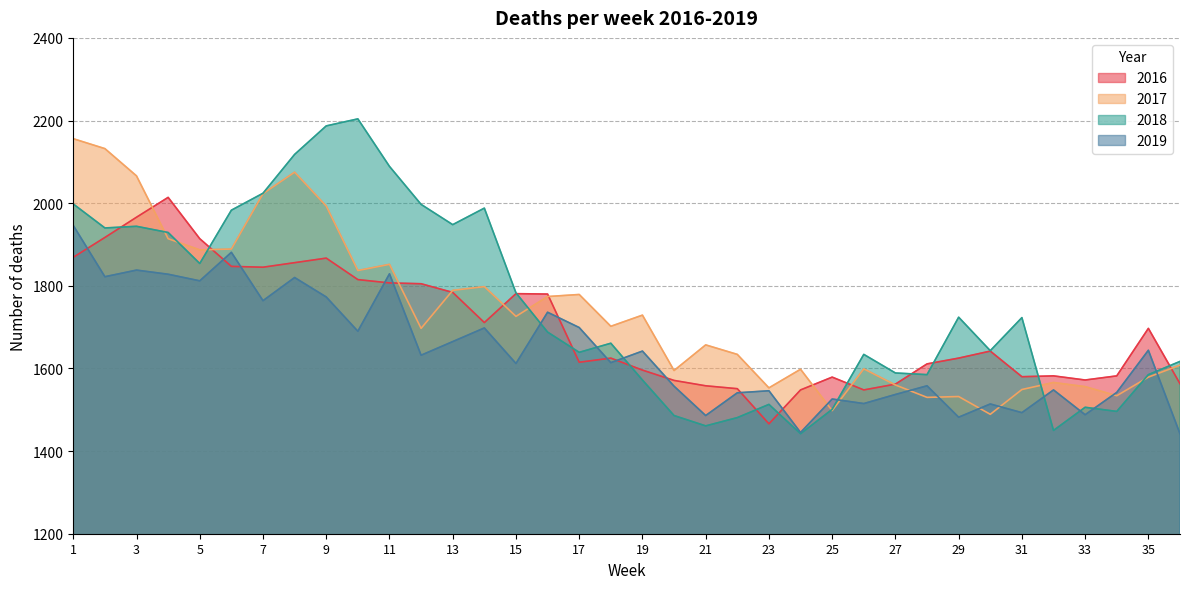

Reading left to right, transcribe all the data shown in this chart.

2017: 1=2156	2=2132	3=2066	4=1914	5=1887	6=1889	7=2023	8=2075	9=1993	10=1837	11=1852	12=1697	13=1789	14=1798	15=1726	16=1774	17=1779	18=1702	19=1729	20=1595	21=1657	22=1634	23=1553	24=1598	25=1498	26=1599	27=1560	28=1530	29=1532	30=1489	31=1549	32=1566	33=1556	34=1534	35=1579	36=1608
2018: 1=1998	2=1940	3=1944	4=1929	5=1854	6=1983	7=2024	8=2118	9=2187	10=2204	11=2089	12=1997	13=1948	14=1988	15=1783	16=1688	17=1639	18=1661	19=1572	20=1486	21=1461	22=1481	23=1513	24=1442	25=1501	26=1634	27=1589	28=1585	29=1724	30=1643	31=1723	32=1450	33=1506	34=1496	35=1585	36=1617
2019: 1=1946	2=1822	3=1838	4=1828	5=1812	6=1881	7=1764	8=1820	9=1773	10=1690	11=1829	12=1632	13=1665	14=1698	15=1612	16=1736	17=1699	18=1614	19=1642	20=1557	21=1486	22=1541	23=1546	24=1445	25=1526	26=1515	27=1537	28=1558	29=1482	30=1514	31=1493	32=1548	33=1488	34=1542	35=1644	36=1442
2016: 1=1869	2=1917	3=1966	4=2014	5=1914	6=1847	7=1845	8=1856	9=1867	10=1815	11=1807	12=1805	13=1784	14=1711	15=1781	16=1780	17=1615	18=1625	19=1596	20=1571	21=1558	22=1551	23=1466	24=1548	25=1579	26=1548	27=1562	28=1611	29=1625	30=1642	31=1580	32=1582	33=1572	34=1582	35=1697	36=1563